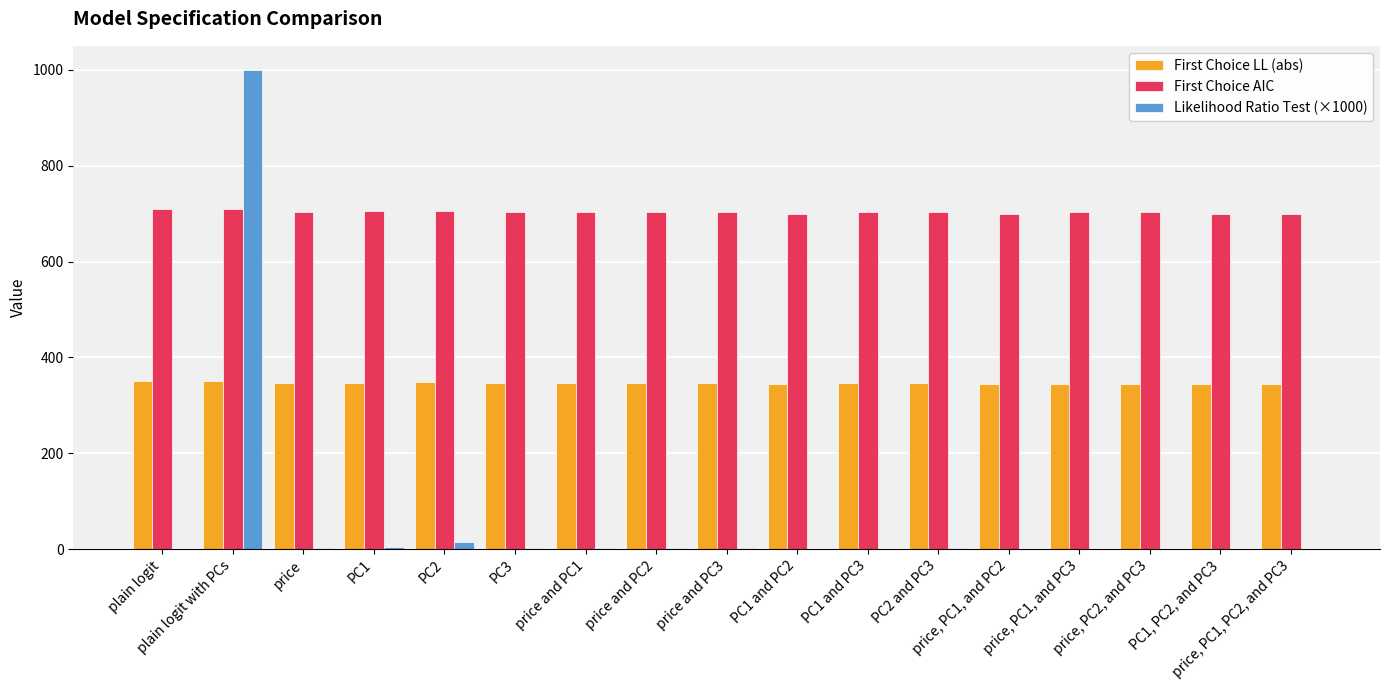

At which label is Likelihood Ratio Test (×1000) closest to 500?

PC2